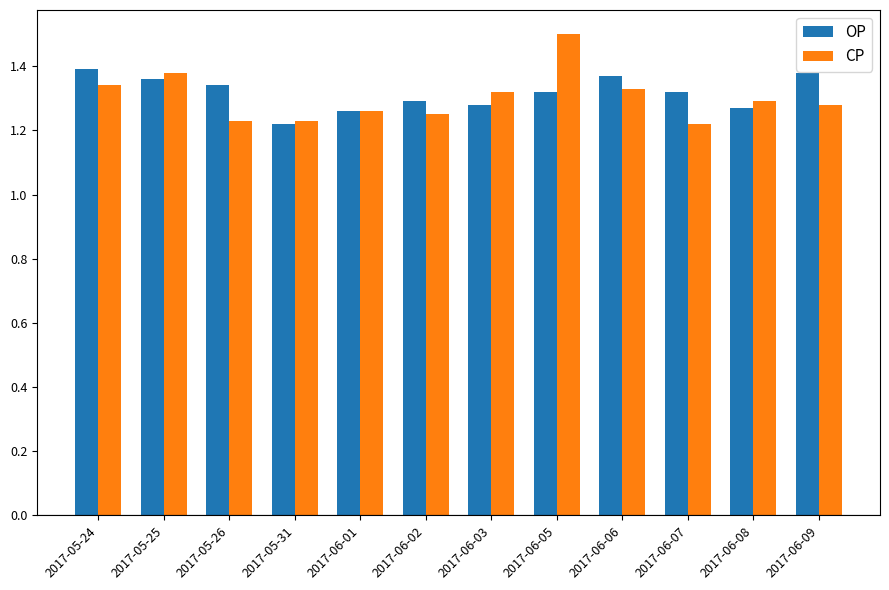

The value of OP at 2017-06-05 is 0.8. True or false?

False